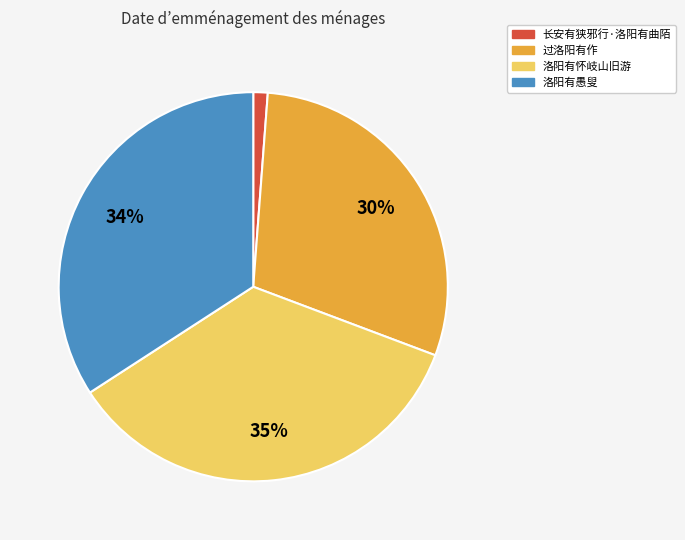

Does 洛阳有愚叟 represent more than half of the total?

No